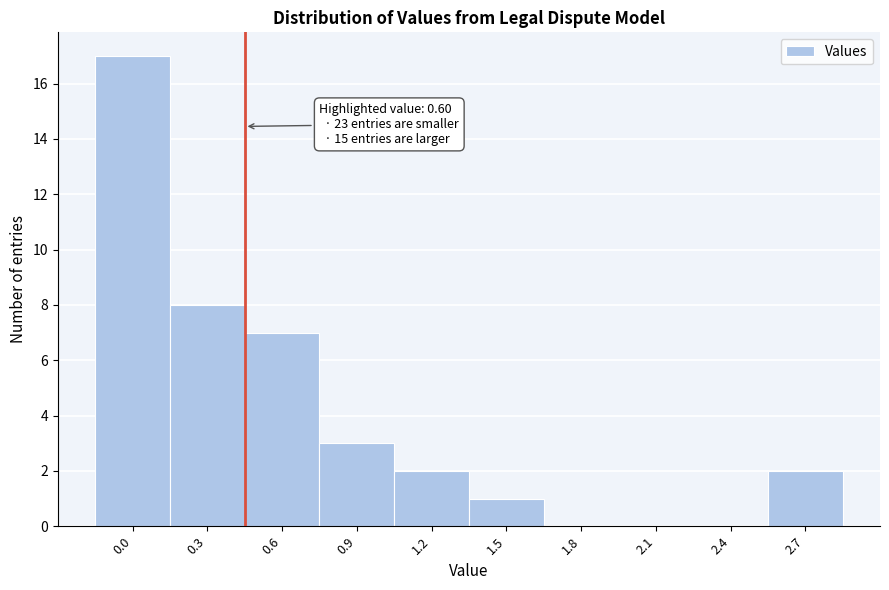

Reading right to left, list all the values displayed in this chart.

2.7=2	2.4=0	2.1=0	1.8=0	1.5=1	1.2=2	0.9=3	0.6=7	0.3=8	0.0=17